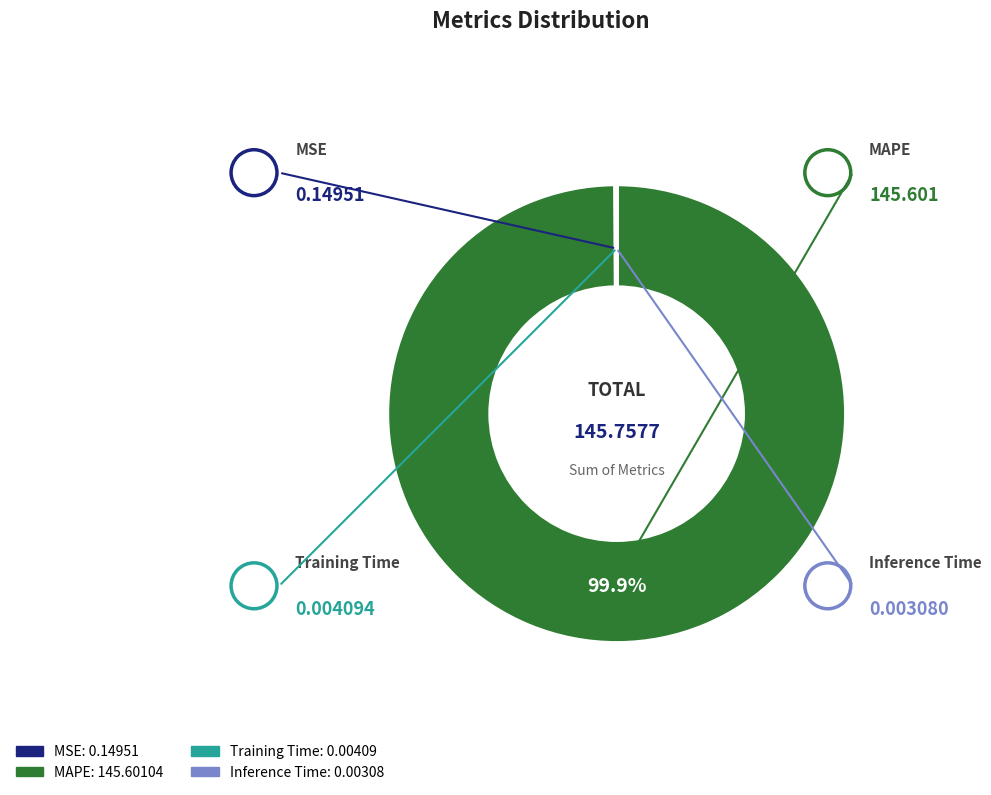

What is the majority slice?

MAPE